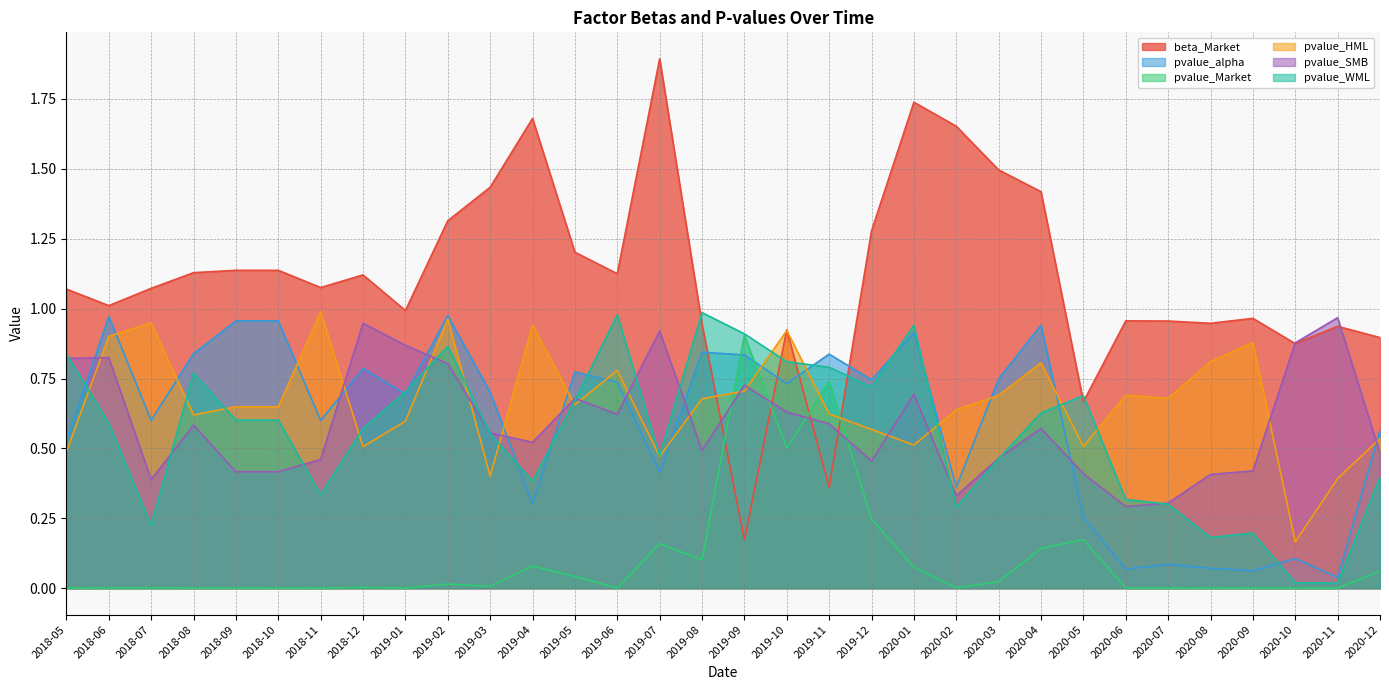

True or false: pvalue_alpha has more than 2 points higher than both neighbors.

True